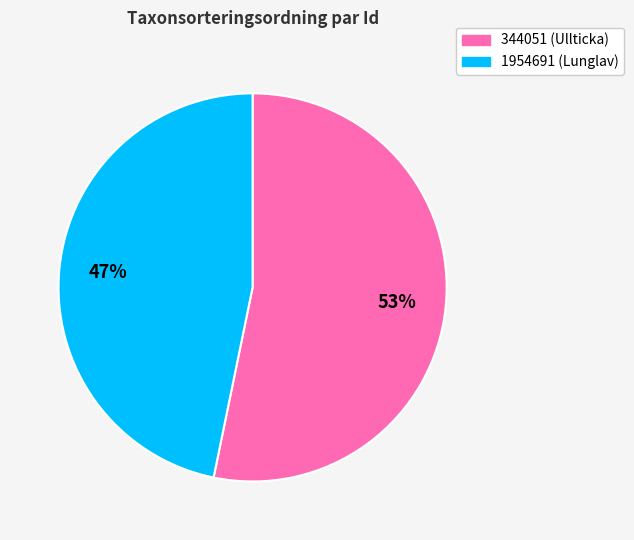

How many segments does this pie chart have?

2